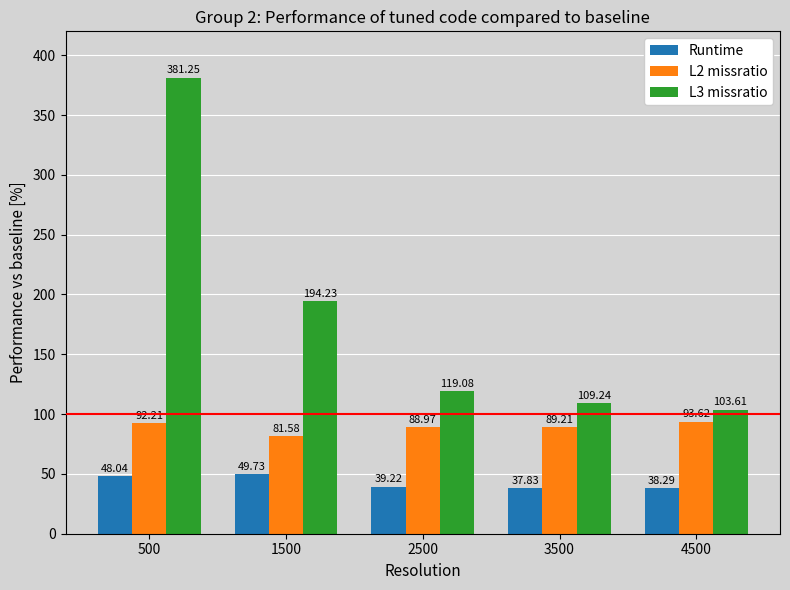

What is the approximate value of L2 missratio at 4500?

93.6